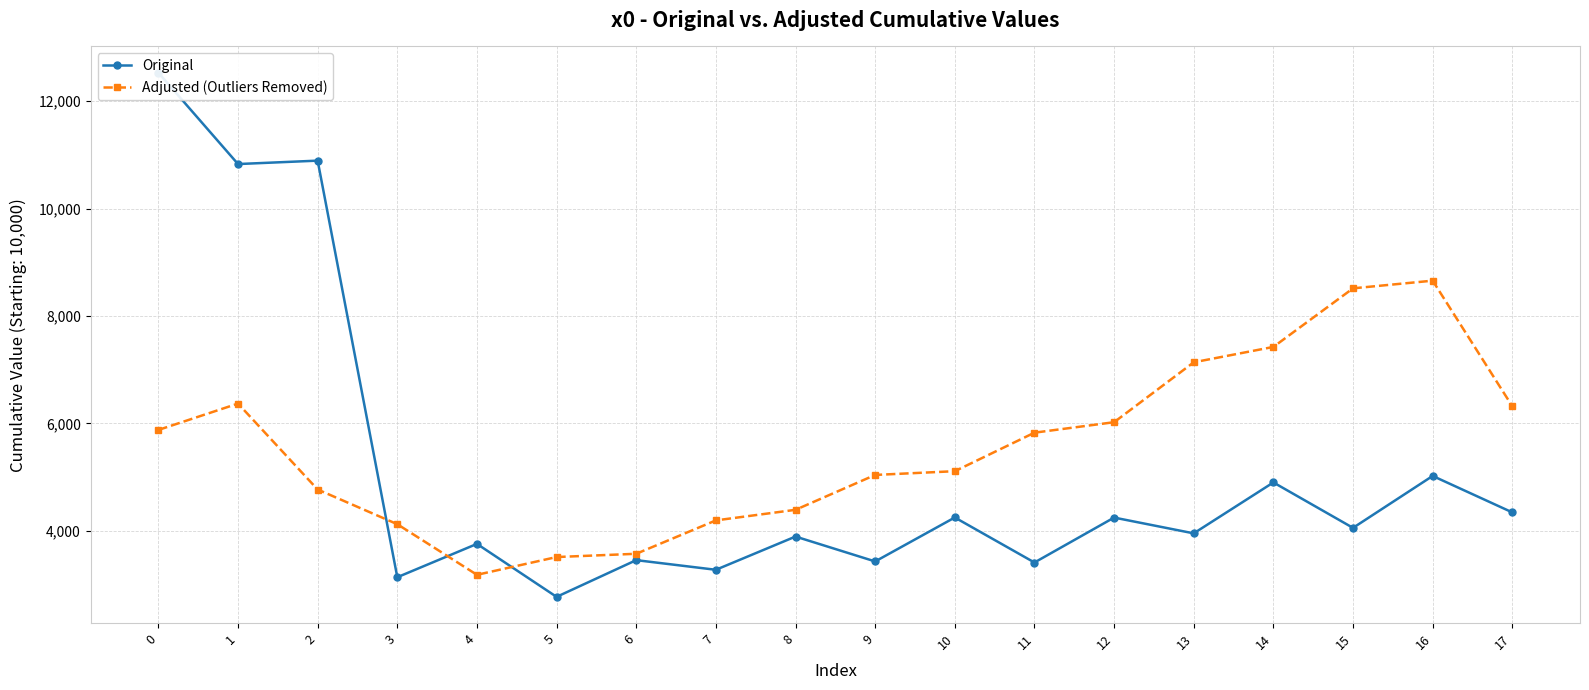

Rank the categories by Original value from lowest to highest.

5, 3, 7, 11, 9, 6, 4, 8, 13, 15, 12, 10, 17, 14, 16, 1, 2, 0